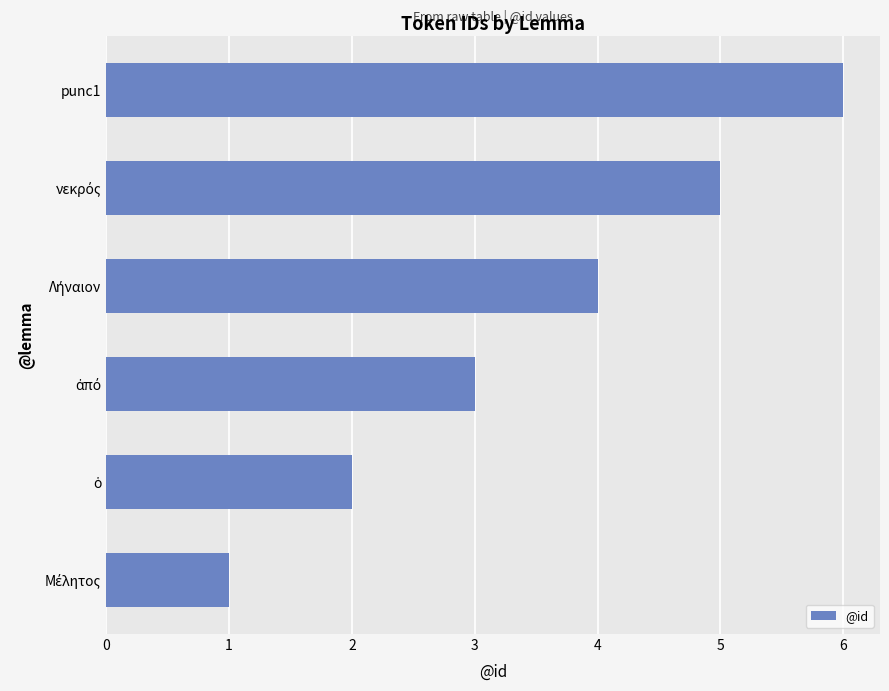

Count the number of categories in the chart.

6